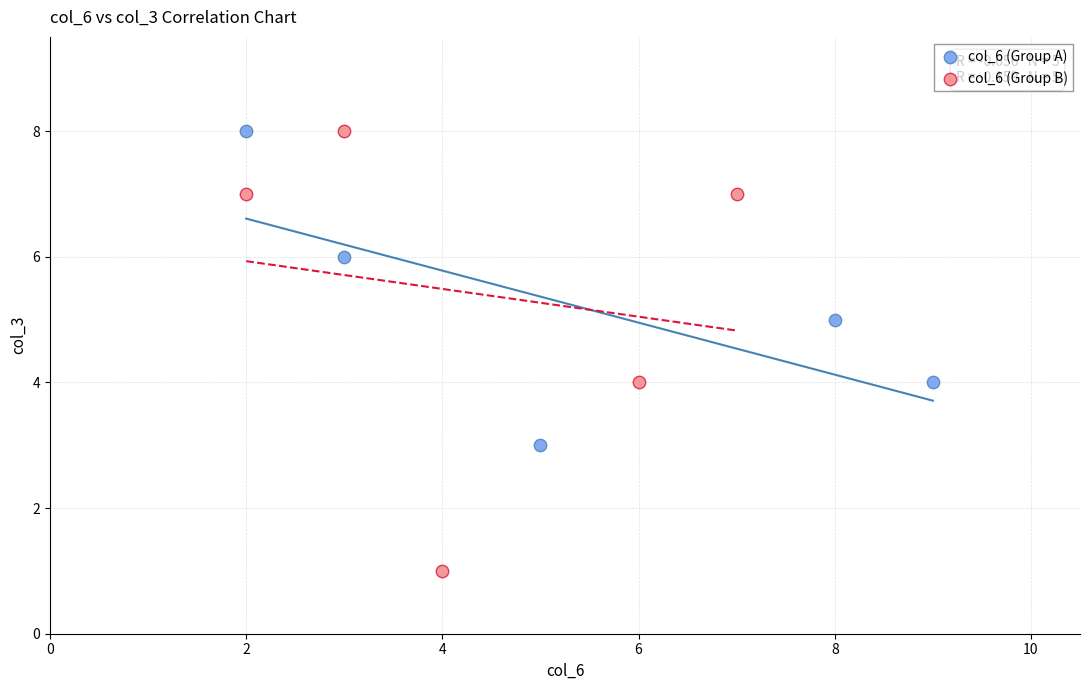

Which series reaches the minimum Y coordinate?

col_6 (Group B)